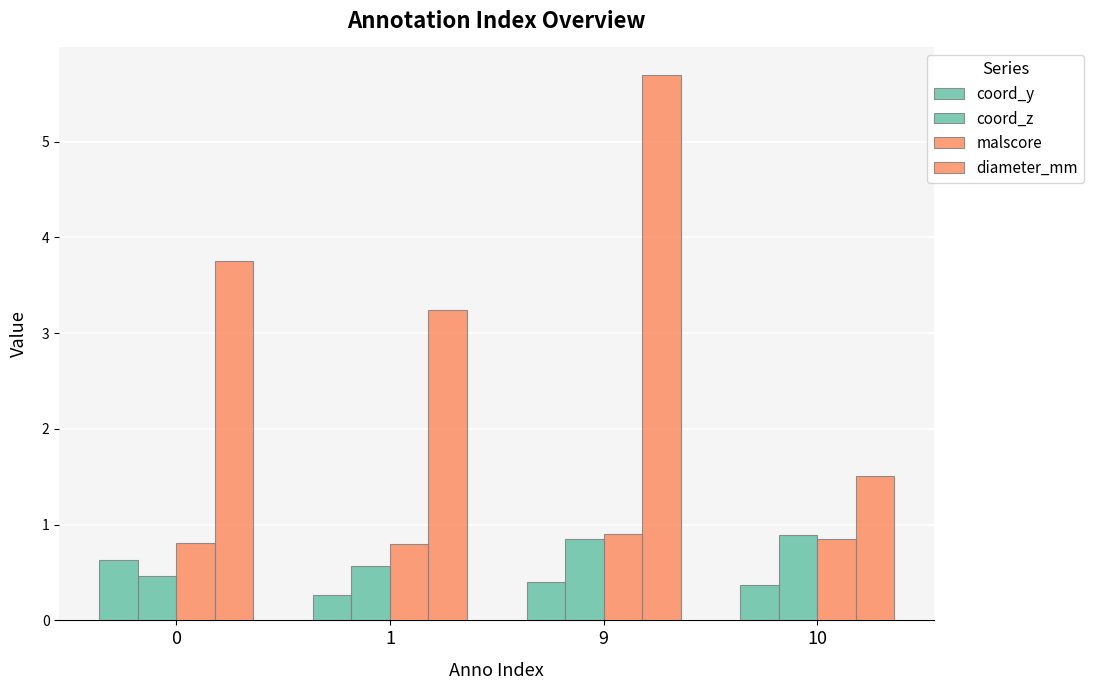

Which category has the highest value in the malscore series?

9